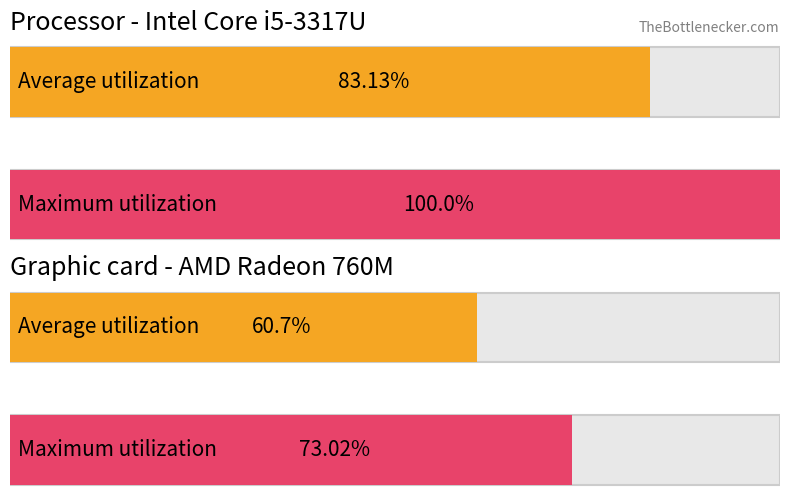

The value of Best1 at 30 is 34145.8. True or false?

False